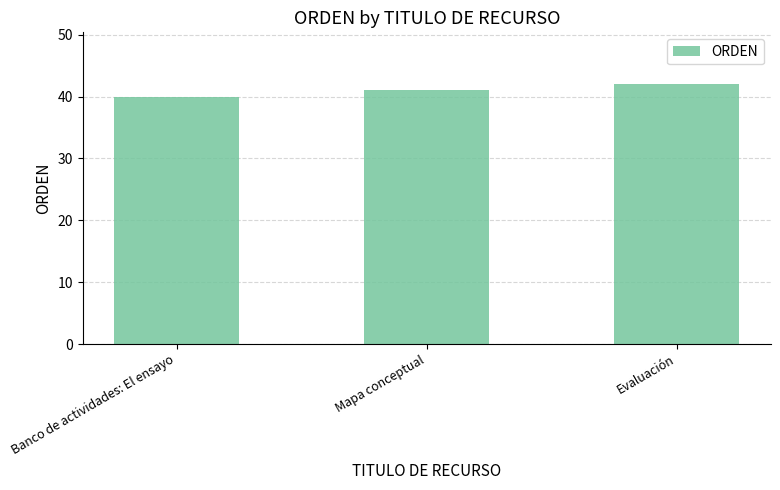

Rank the categories by value from lowest to highest.

Banco de actividades: El ensayo, Mapa conceptual, Evaluación